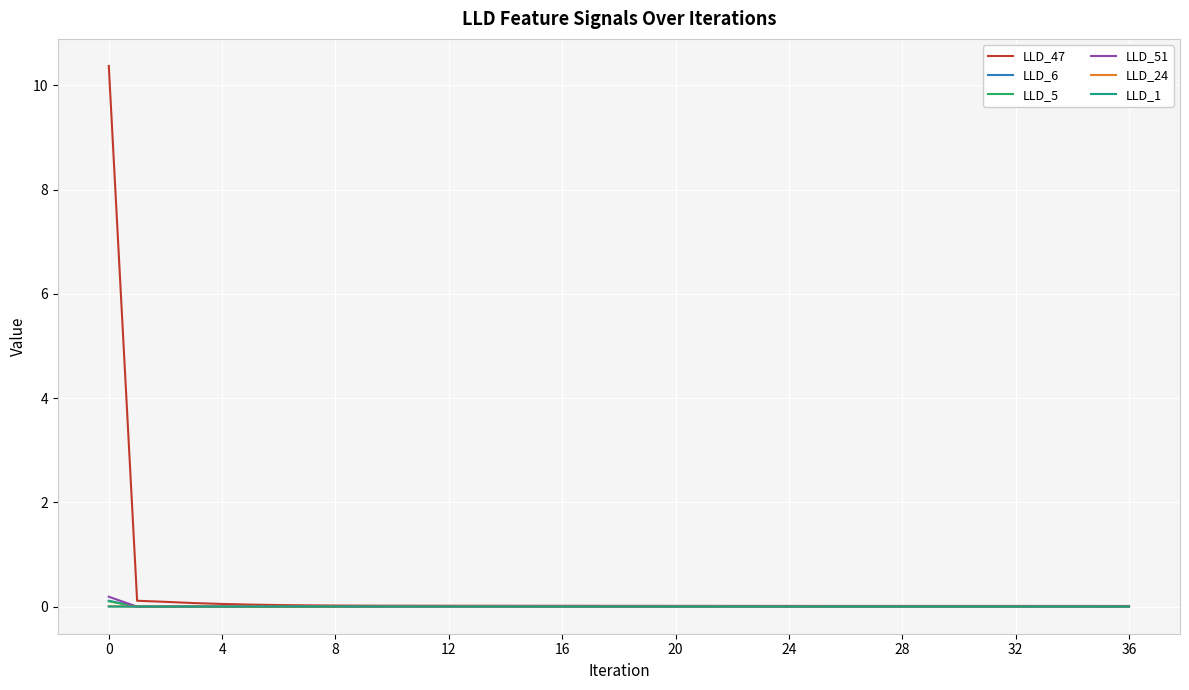

Which series has the largest range (max minus min)?

LLD_47